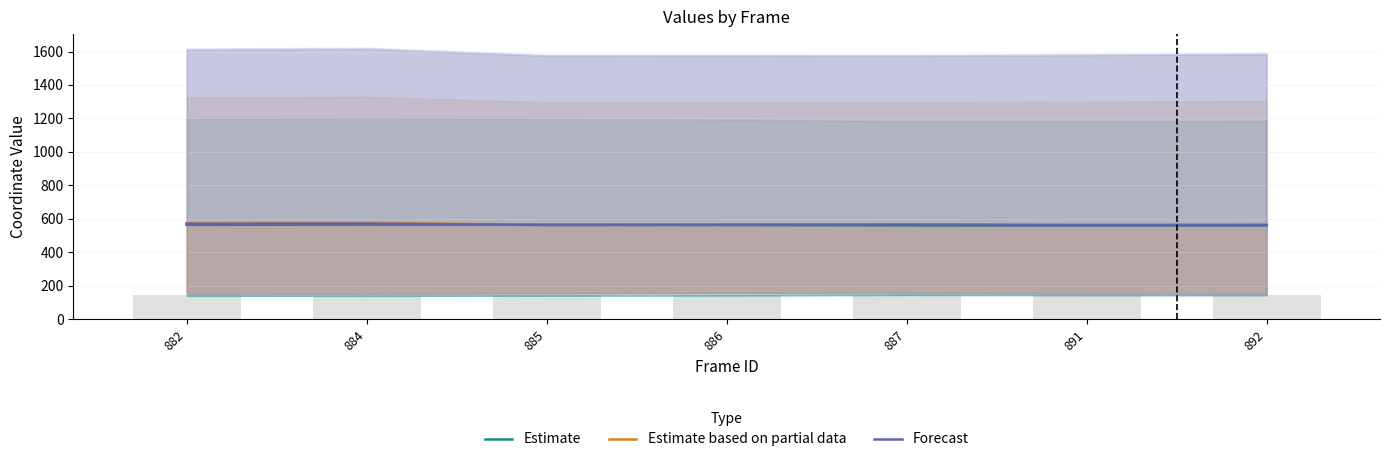

Is the value of Forecast at 884 greater than the value of Estimate based on partial data at 891?

Yes